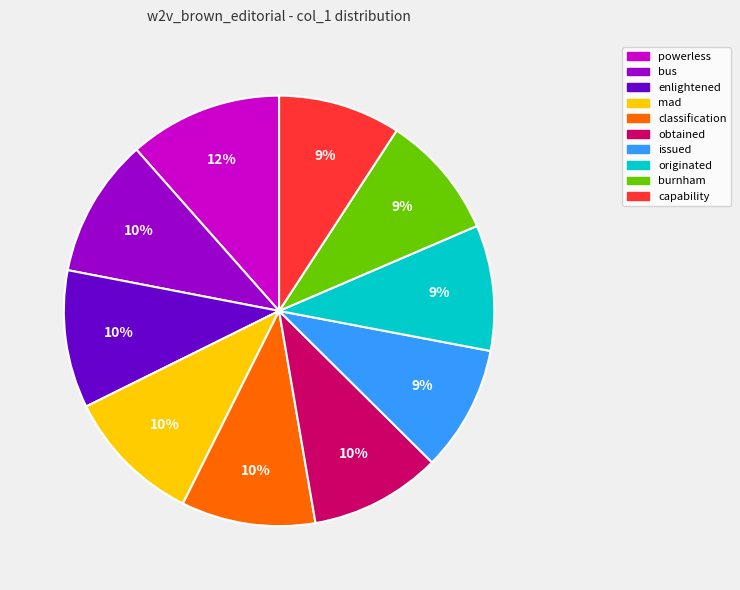

To the nearest percent, what portion does mad represent?

10%